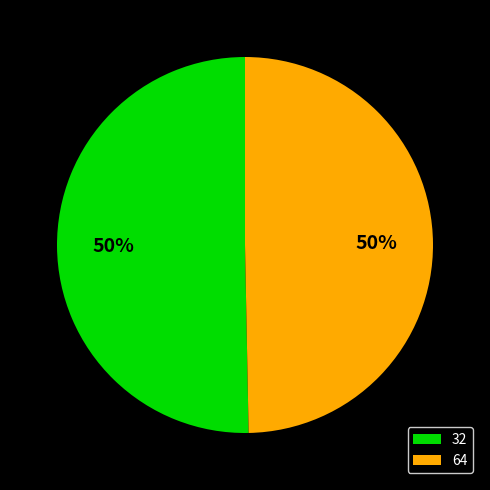

Is the sum of 64 and 32 greater than half?

Yes